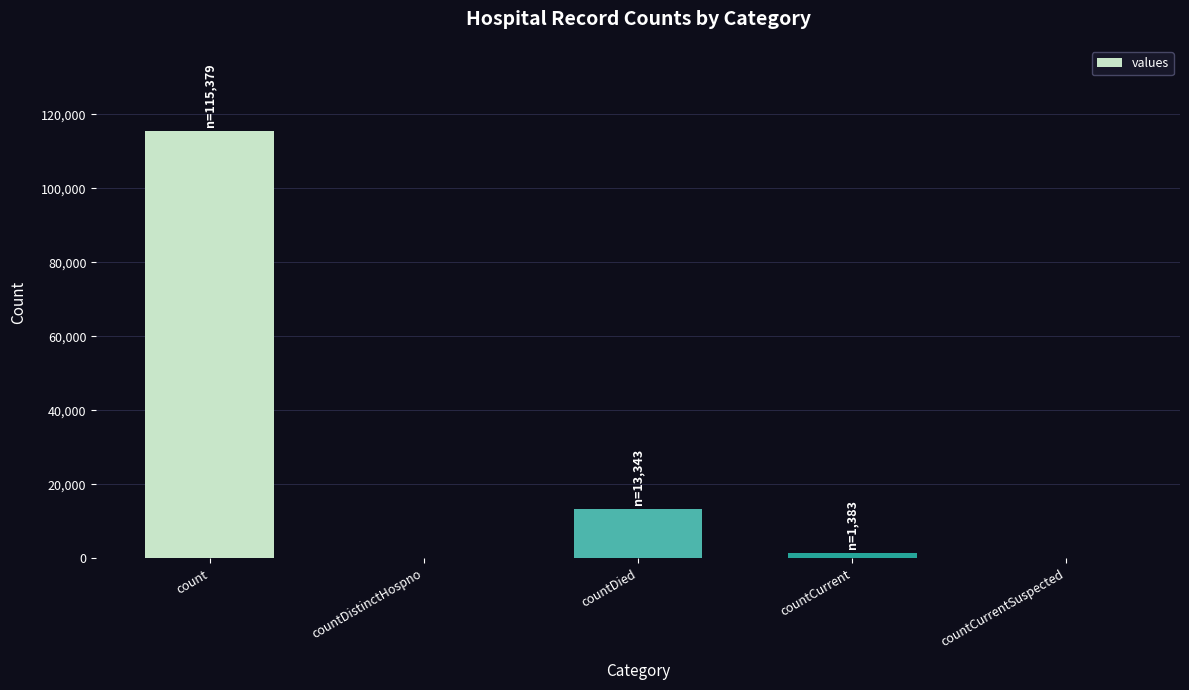

What is the maximum value shown in the chart?

115379